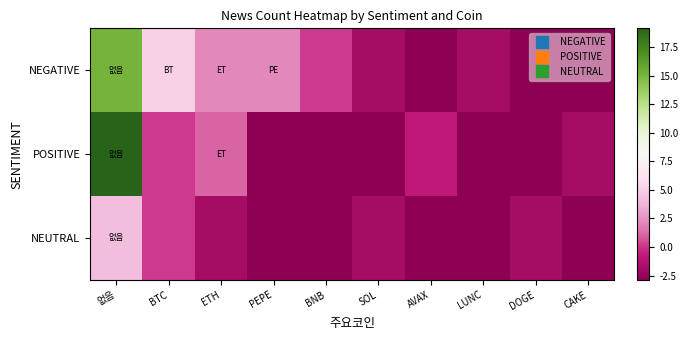

Which has a higher value, ETH or SOL?

ETH